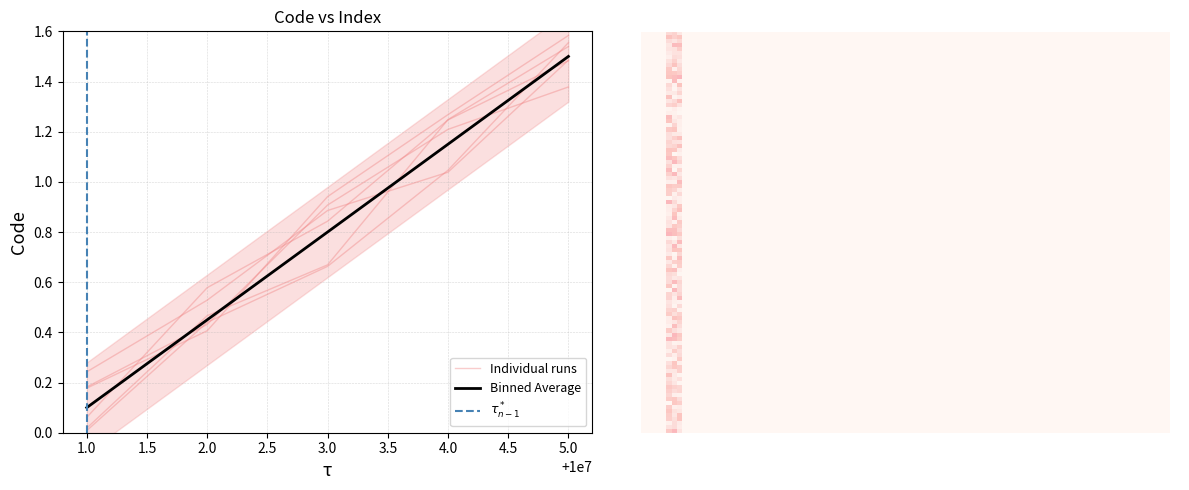

True or false: the data has more than 2 interior local peaks.

False